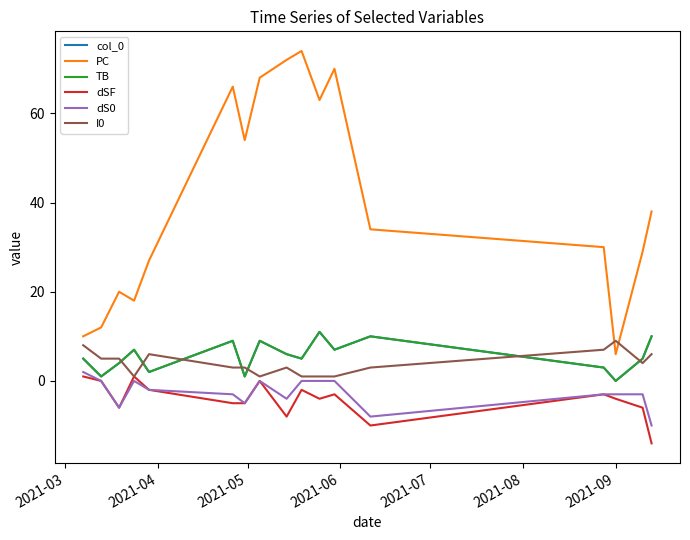

Is this an area chart (filled region under the line)?

No